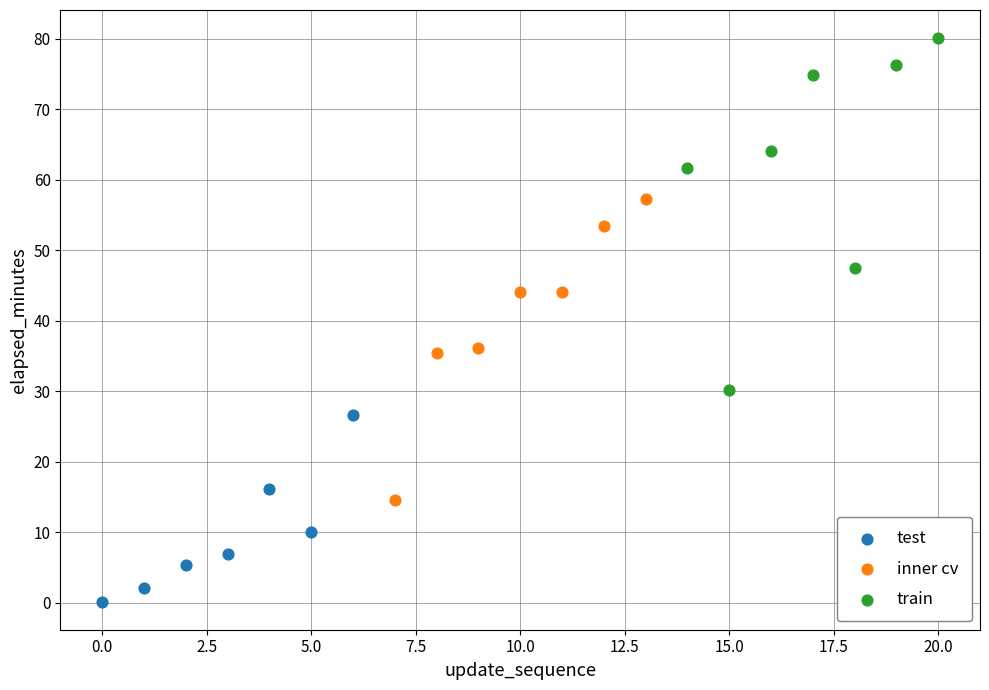

Which series contains the lowest Y value?

test